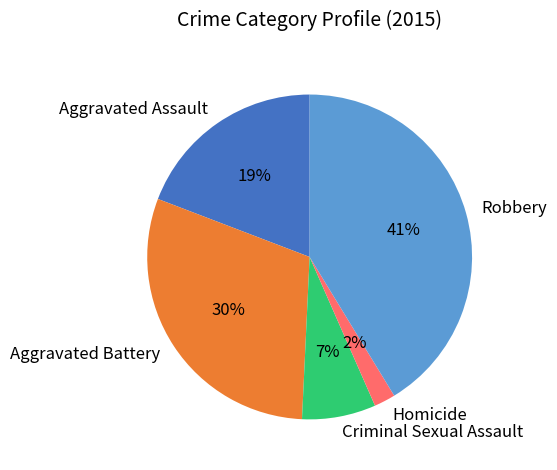

Which has a higher value, Robbery or Criminal Sexual Assault?

Robbery